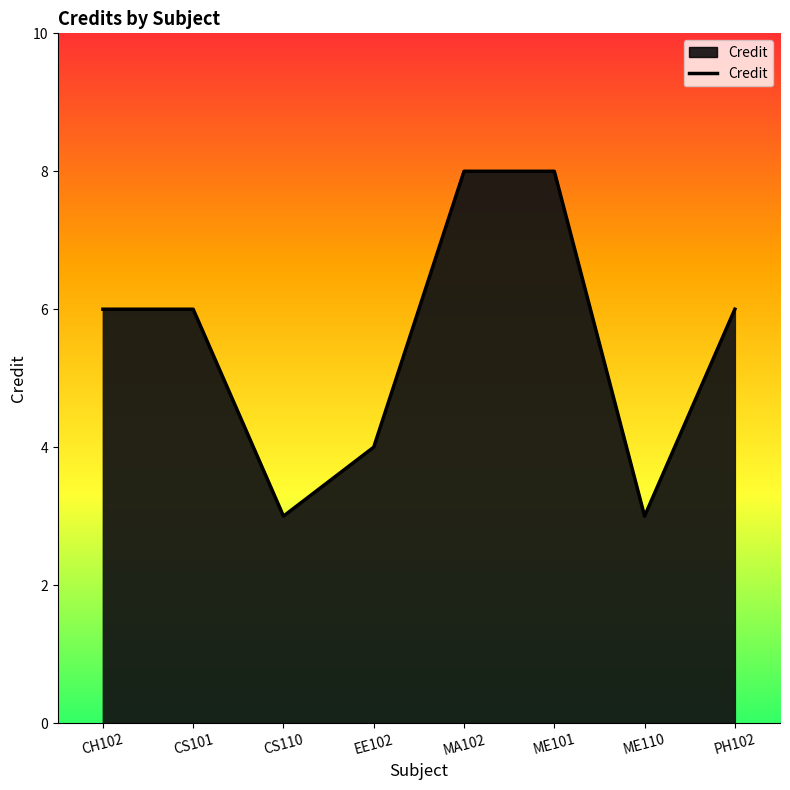

Reading right to left, transcribe all the data shown in this chart.

PH102=6	ME110=3	ME101=8	MA102=8	EE102=4	CS110=3	CS101=6	CH102=6